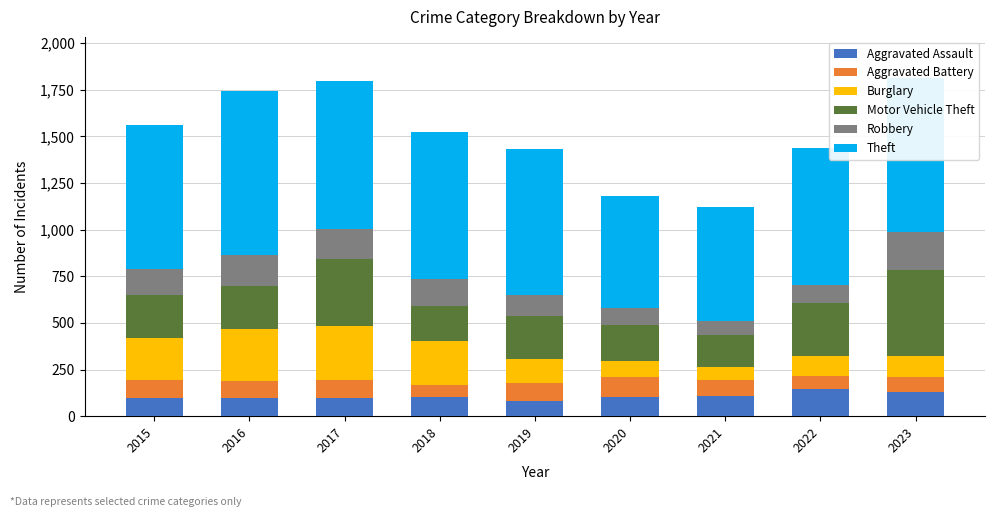

What is the total value across all series at 2022?

1435